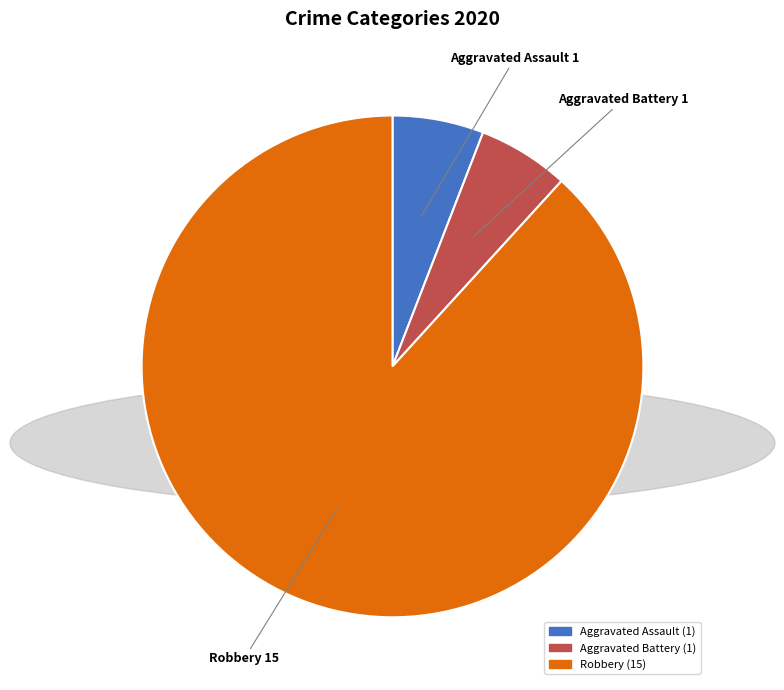

Do Aggravated Assault and Robbery together represent more than half of the pie?

Yes